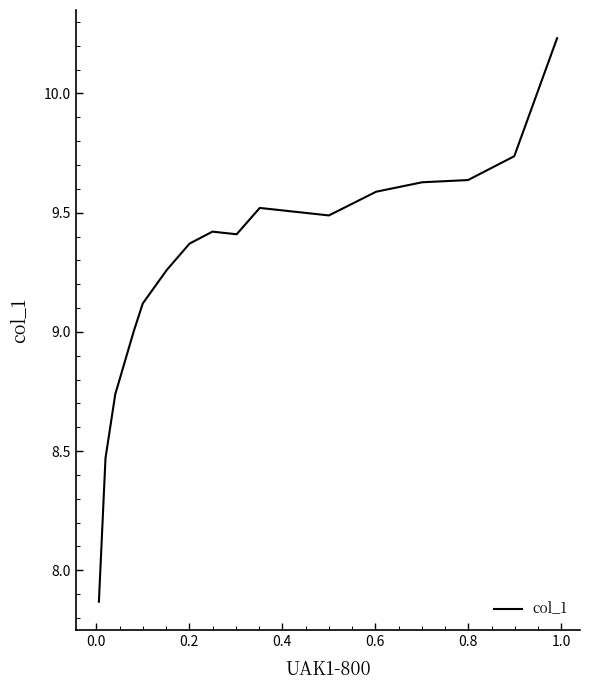

What is the difference between the maximum and minimum values?

2.4